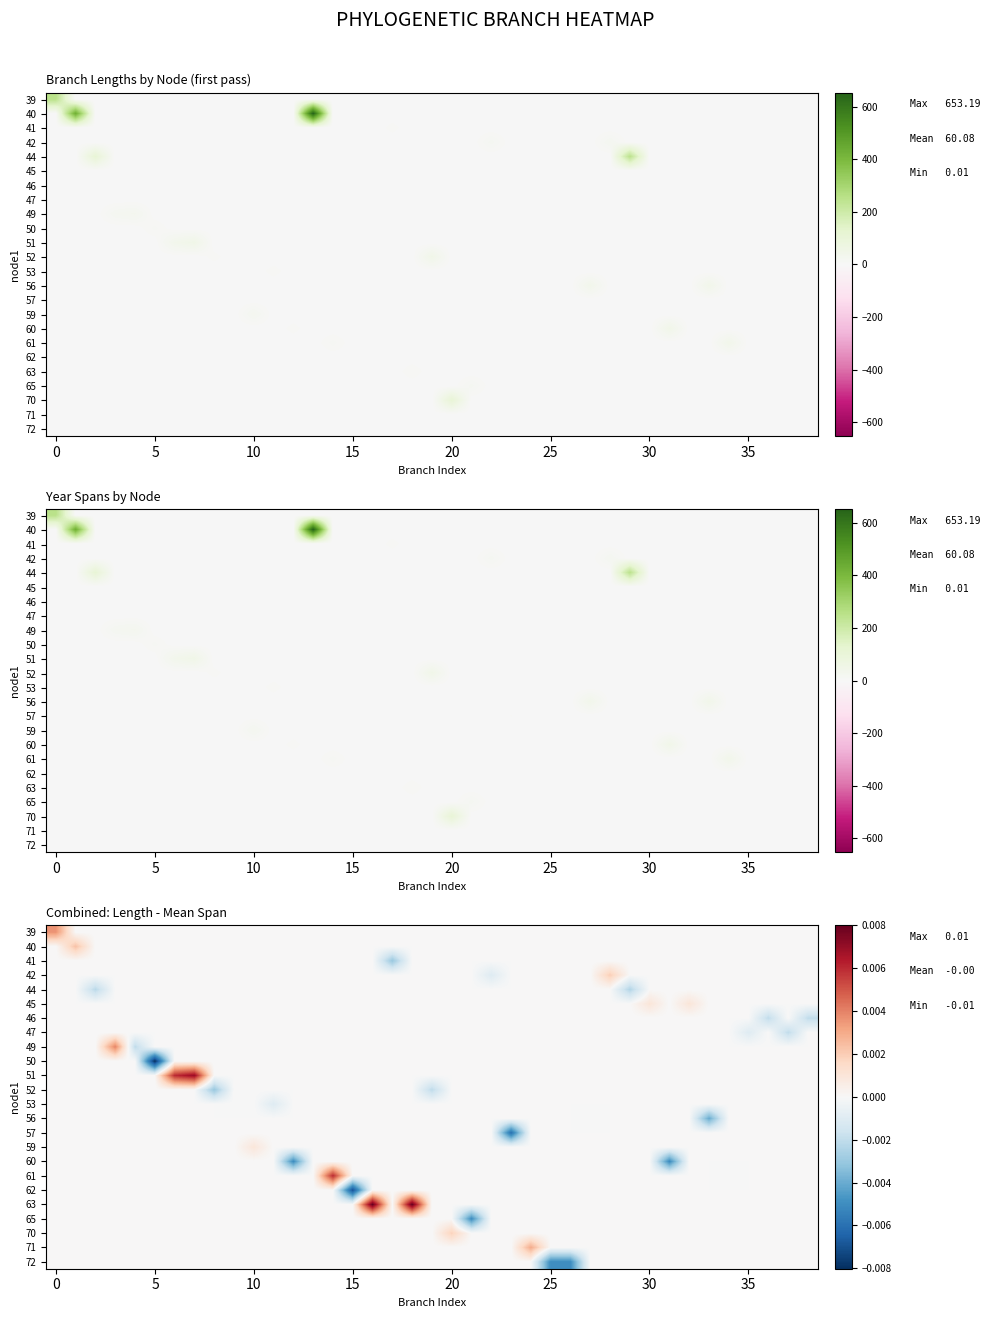

How many series are shown in this chart?

24